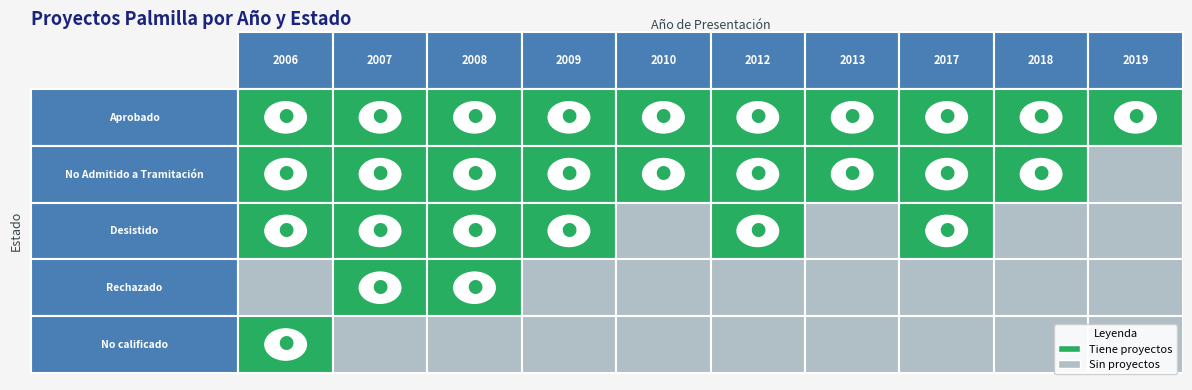

Which series has the largest range (max minus min)?

No Admitido a Tramitación